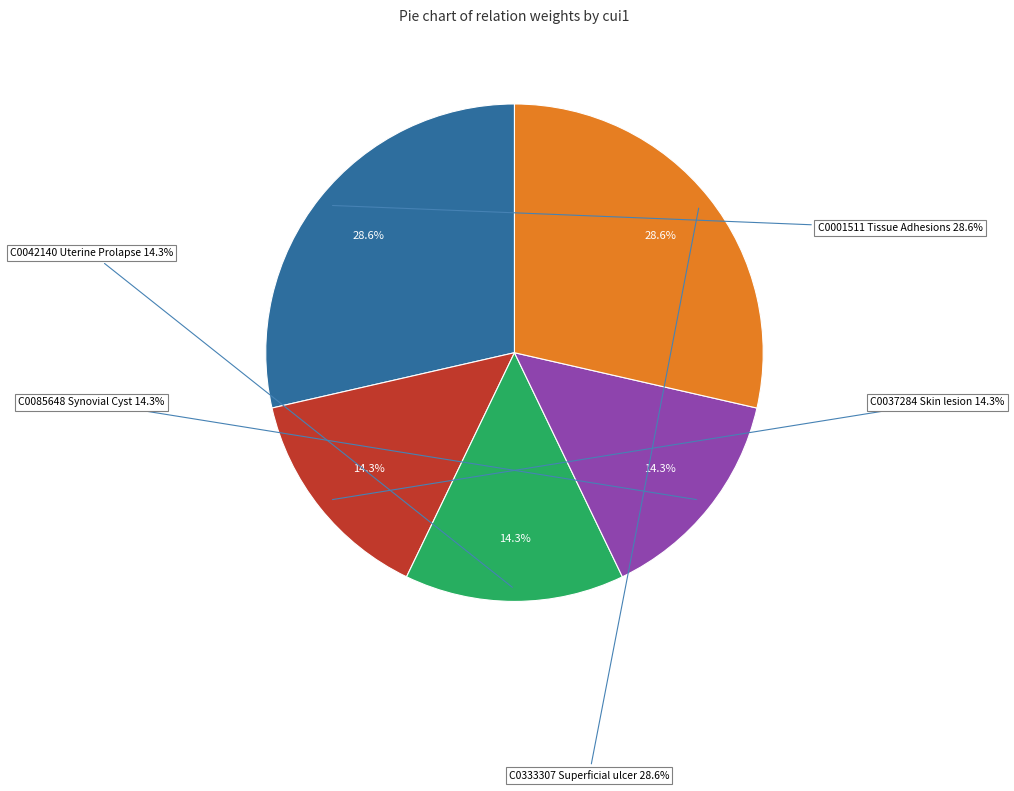

Do C0042140
Uterine Prolapse and C0085648
Synovial Cyst together represent more than half of the pie?

No